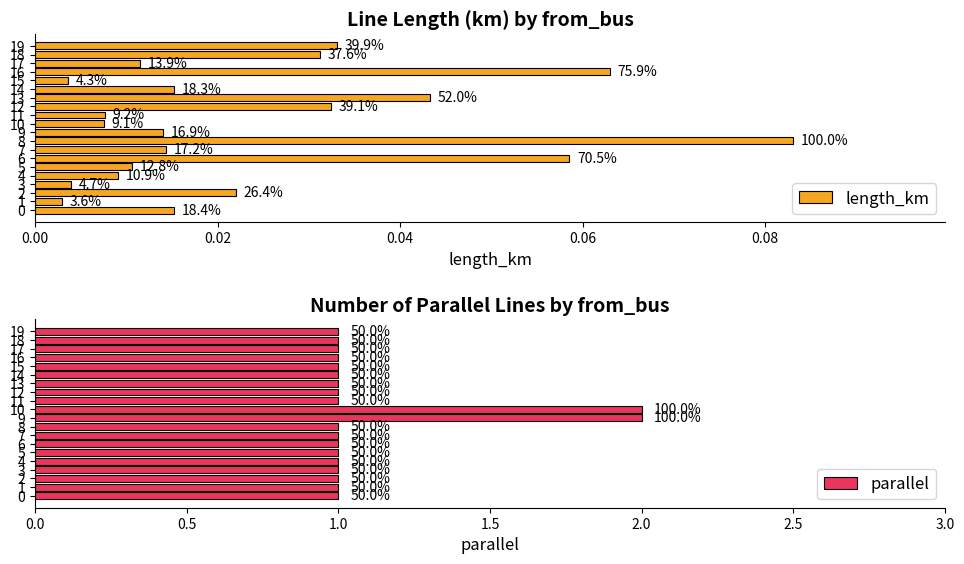

What are all the series names shown in the legend?

length_km, parallel